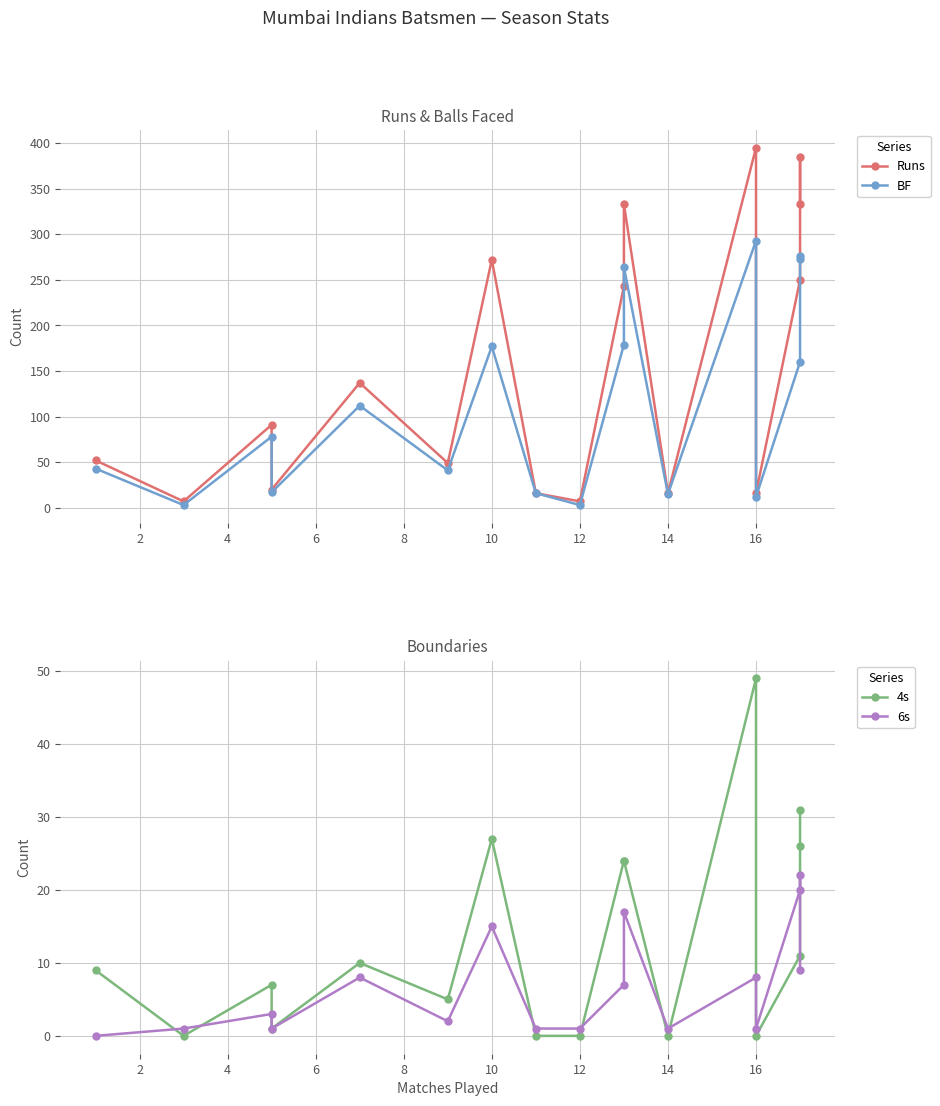

How many interior local valleys does the 6s series have?

4